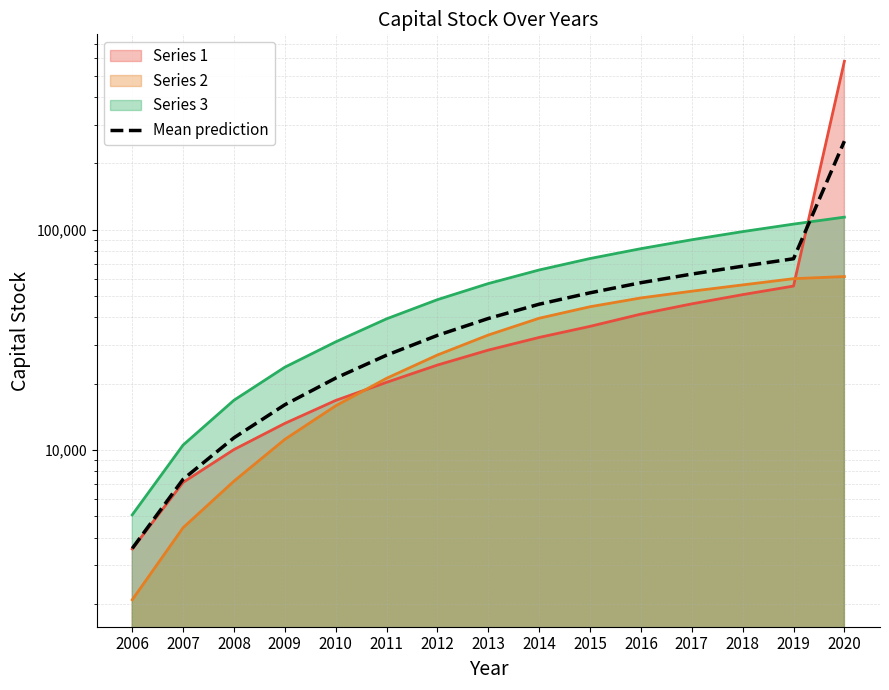

The chart shows a value of 3588.6 at 2009. True or false?

False